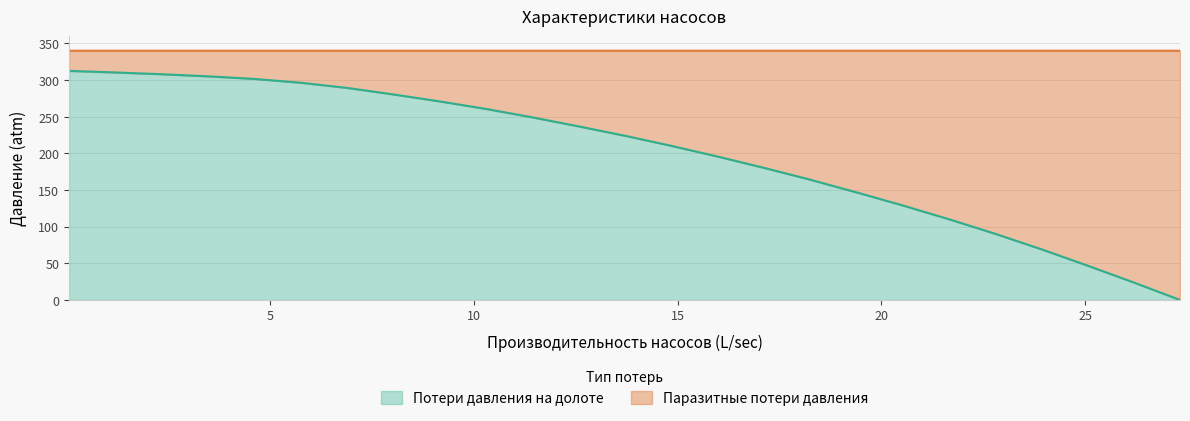

What is the maximum value for Потери давления на долоте?

312.5